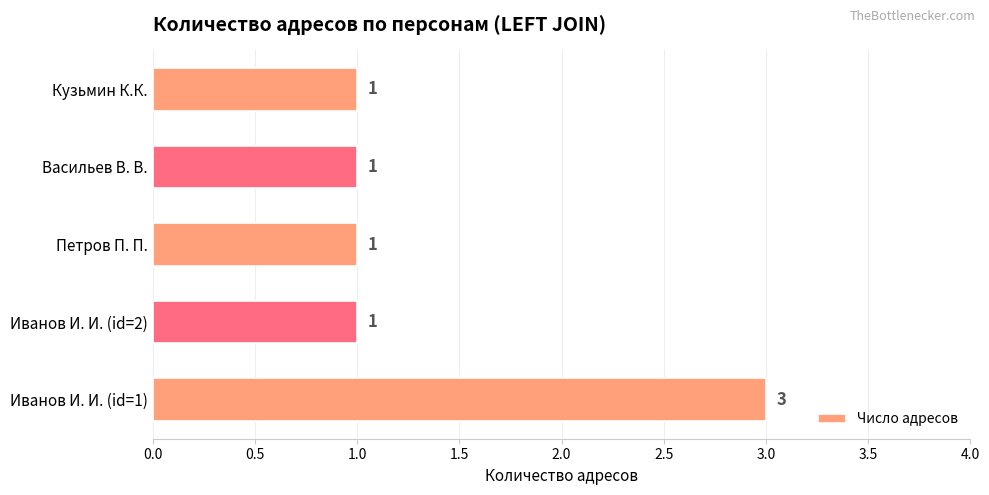

Reading bottom to top, list all the values displayed in this chart.

Иванов И. И. (id=1)=3	Иванов И. И. (id=2)=1	Петров П. П.=1	Васильев В. В.=1	Кузьмин К.К.=1